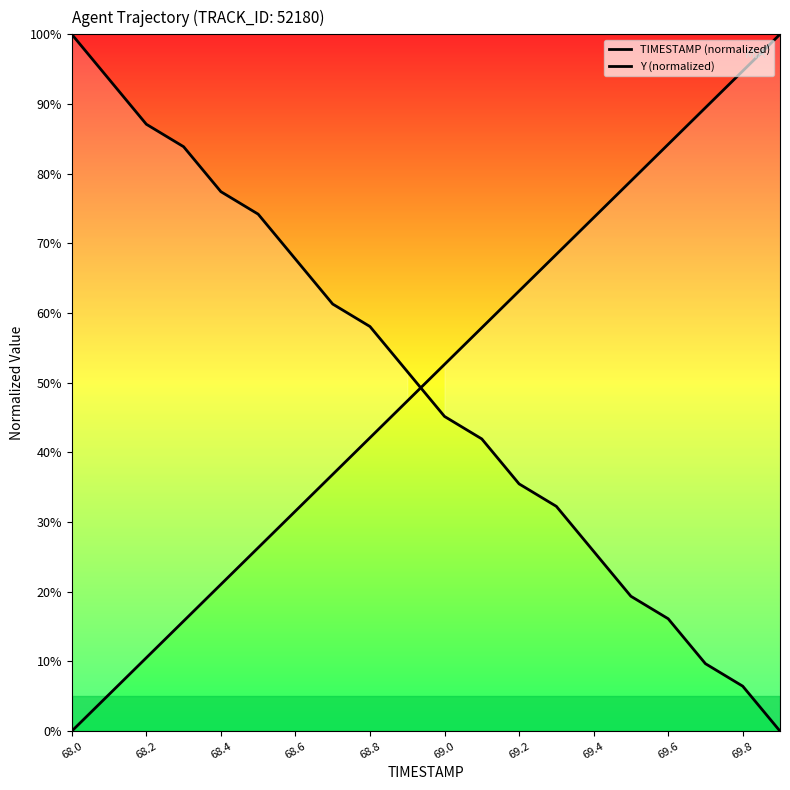

Count the number of data series in this chart.

2